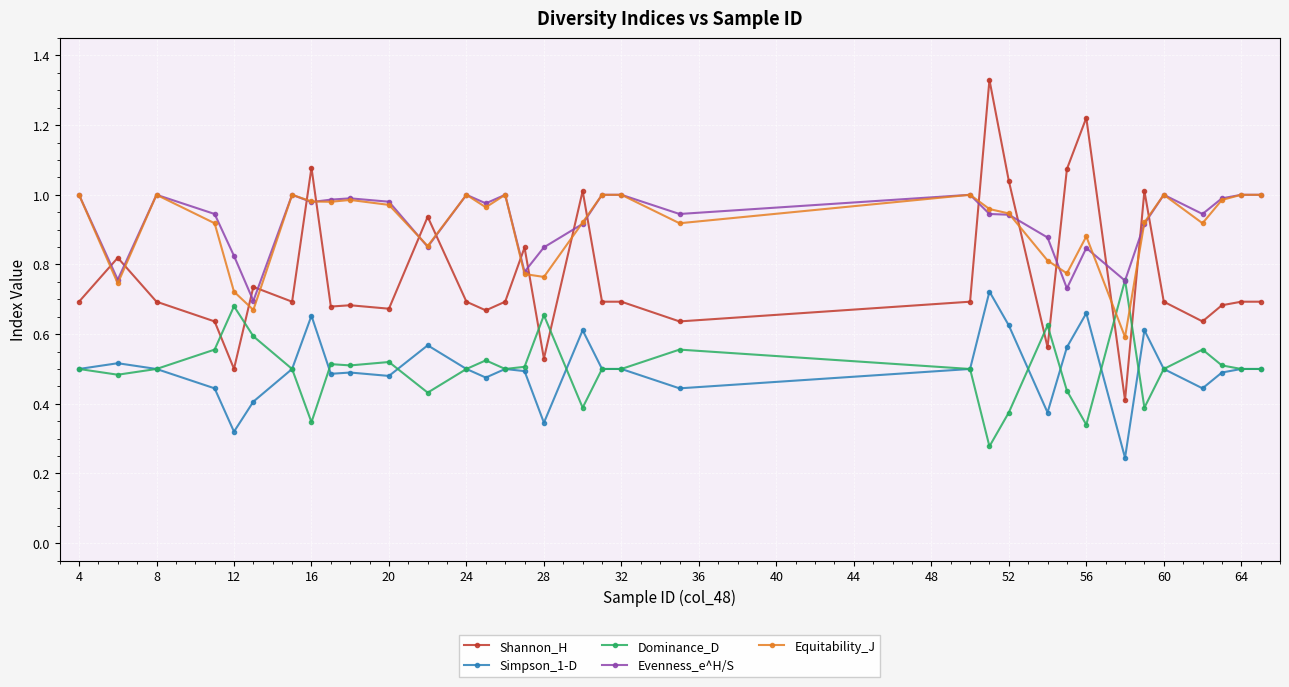

At how many categories does at least one series exceed 0?

34